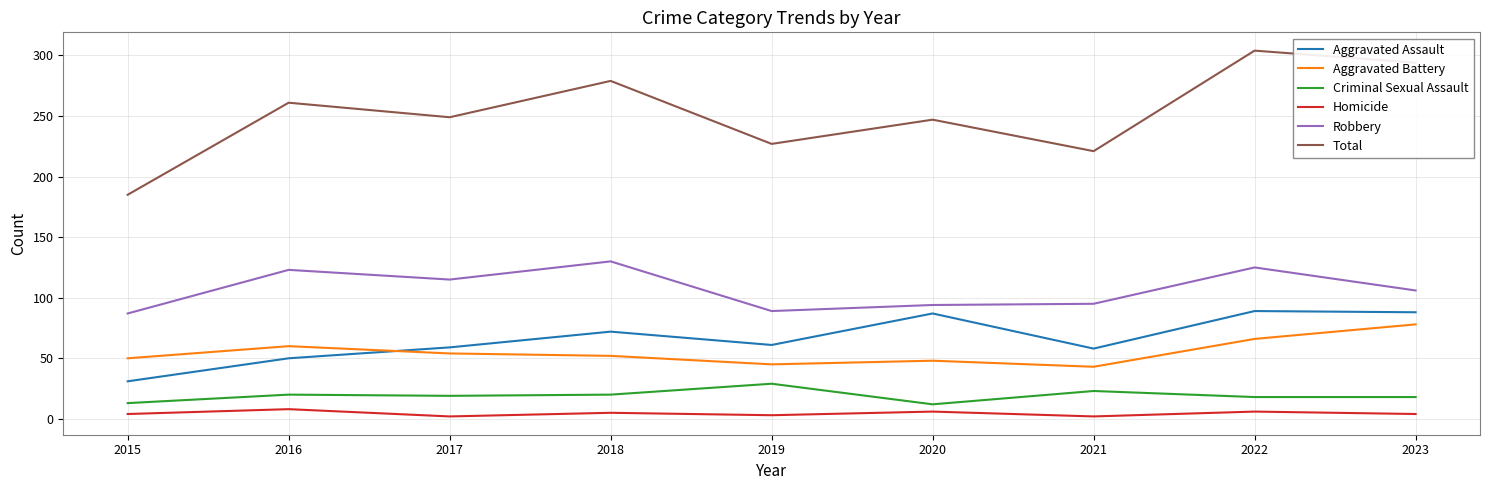

What is the spread (max minus min) of values at 2022?

298